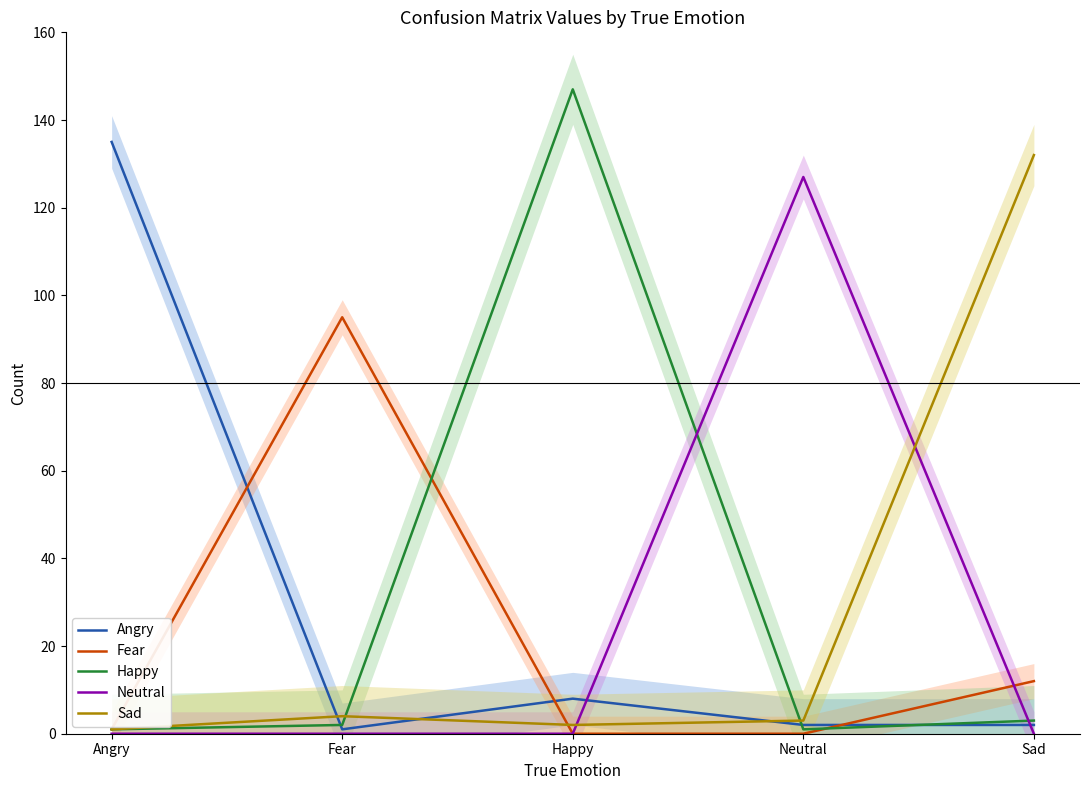

Where do Sad and Angry first cross each other?

Angry and Fear